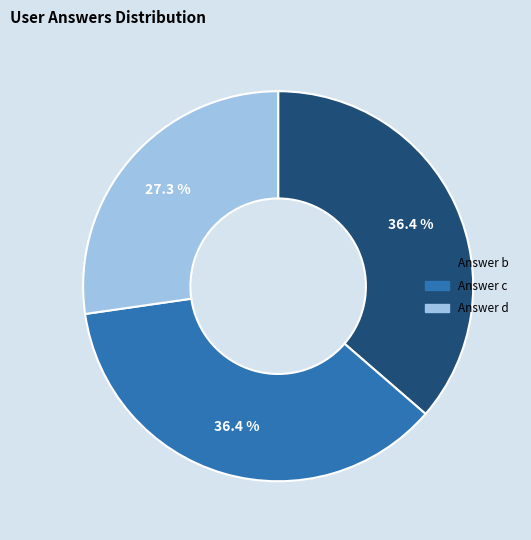

Is there any slice that represents more than half of the pie?

No